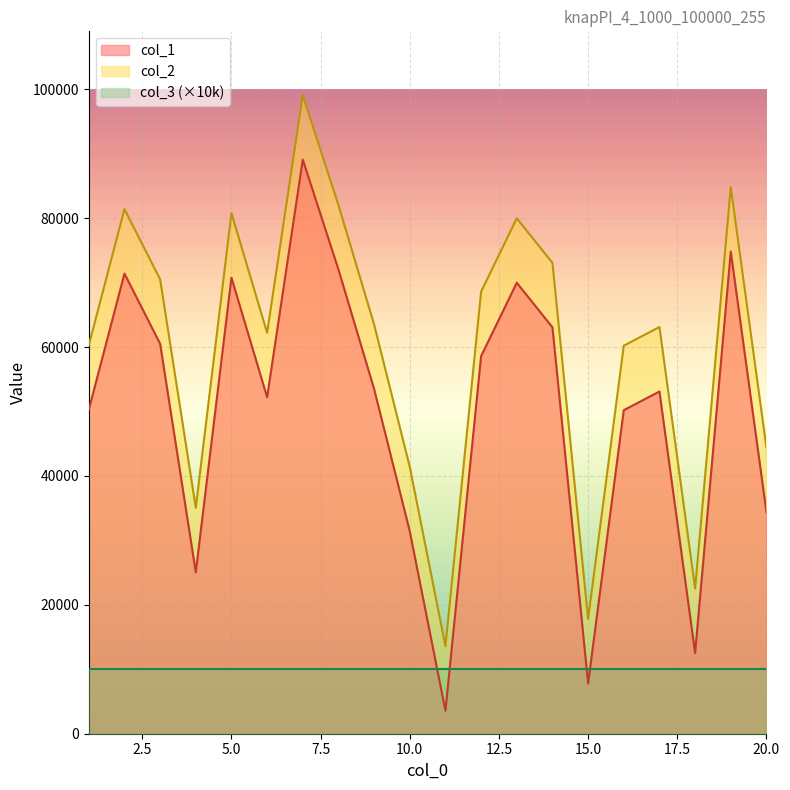

True or false: col_2 has more than 0 interior local peaks.

True